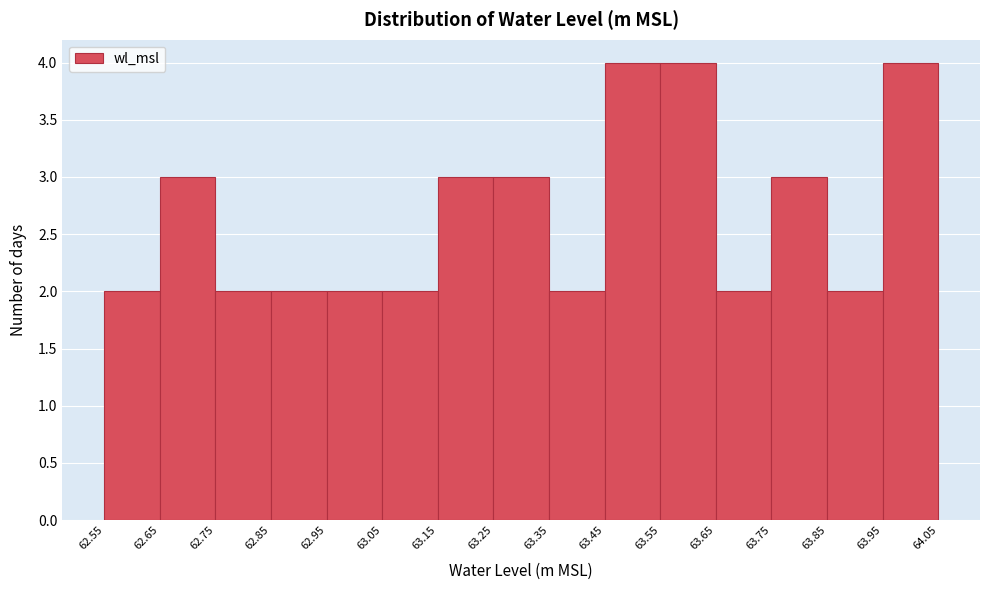

Reading left to right, list every bar in this chart as the range it spans on the x-axis followed by its height. The values are not printed on the chart, so give them approximately, as read against the axis.

62.55 to 62.65: 2
62.65 to 62.75: 3
62.75 to 62.85: 2
62.85 to 62.95: 2
62.95 to 63.05: 2
63.05 to 63.15: 2
63.15 to 63.25: 3
63.25 to 63.35: 3
63.35 to 63.45: 2
63.45 to 63.55: 4
63.55 to 63.65: 4
63.65 to 63.75: 2
63.75 to 63.85: 3
63.85 to 63.95: 2
63.95 to 64.05: 4